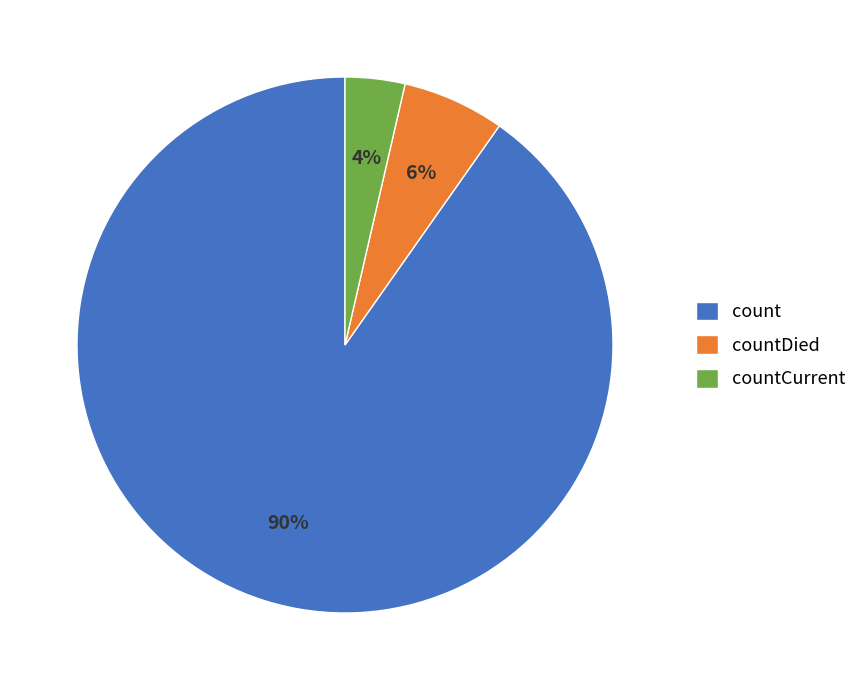

How many segments does this pie chart have?

3